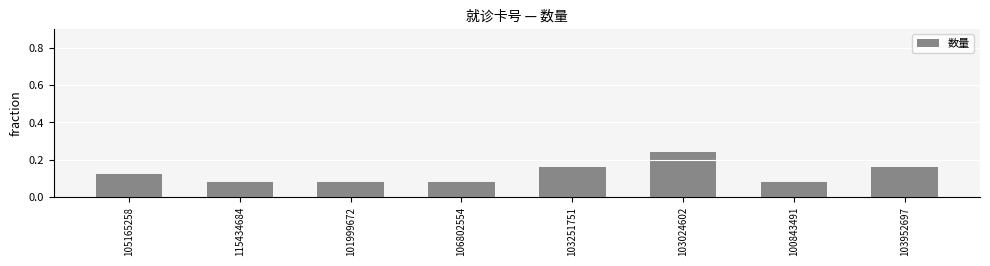

What is the sum of all values?

1.0